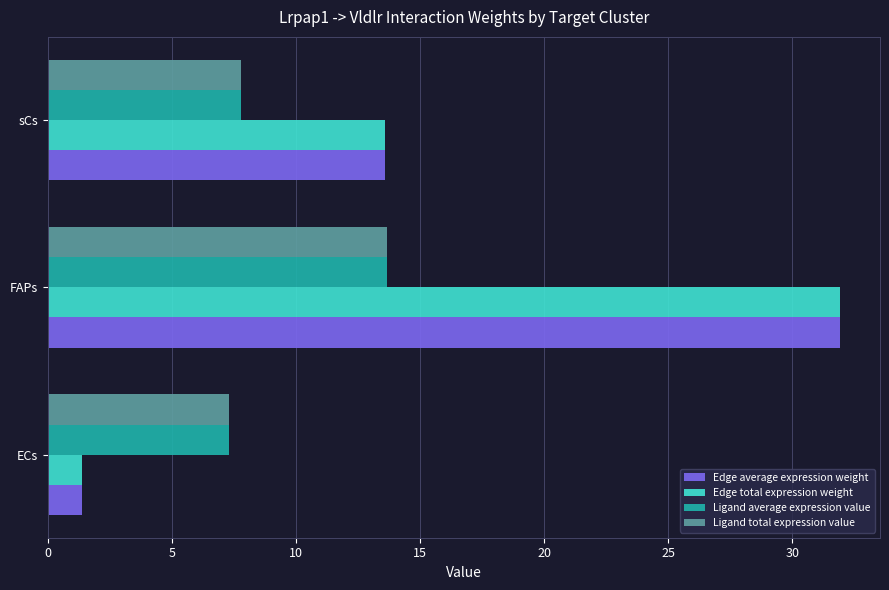

What is the greatest value displayed?

31.9